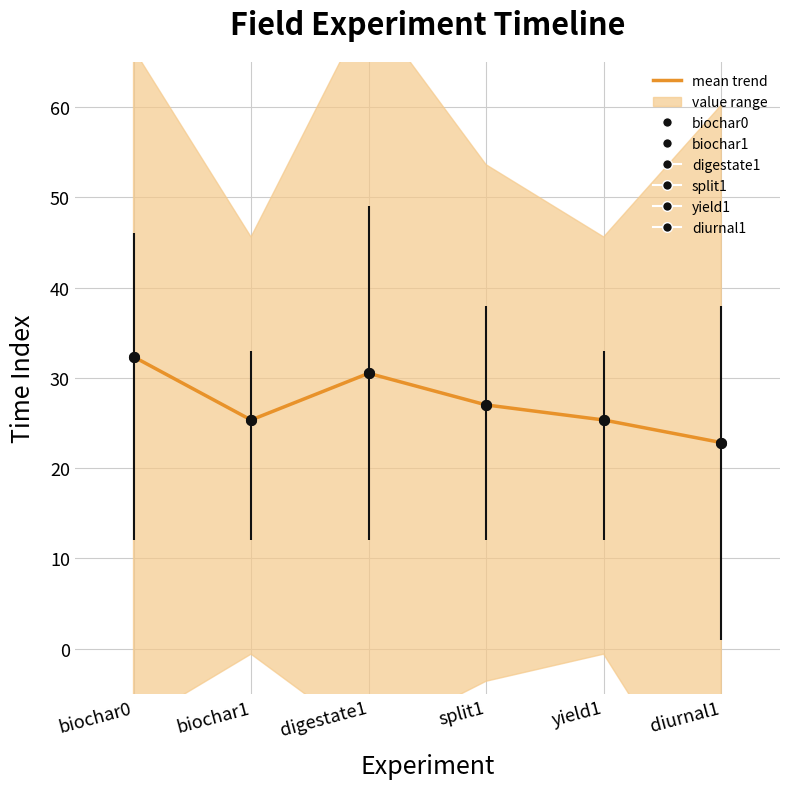

What is the sum of the values at yield1 and diurnal1?

48.2